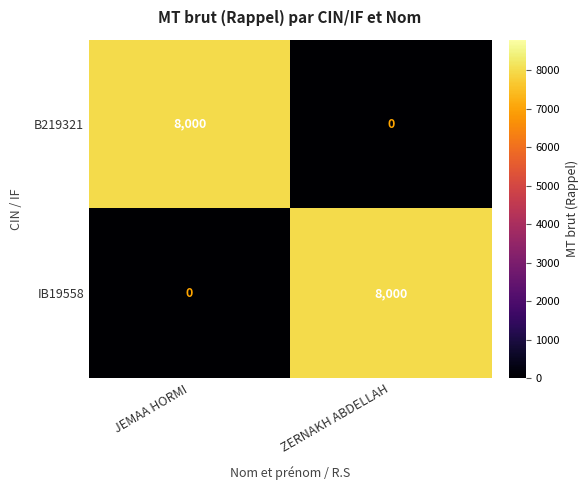

At JEMAA HORMI, list the series in order from largest to smallest.

B219321, IB19558